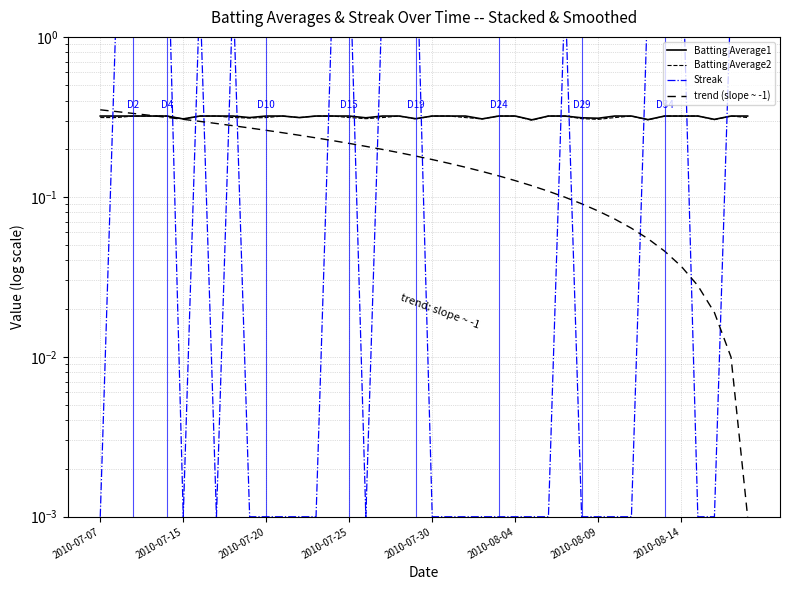

Which series has the widest spread of values?

Streak